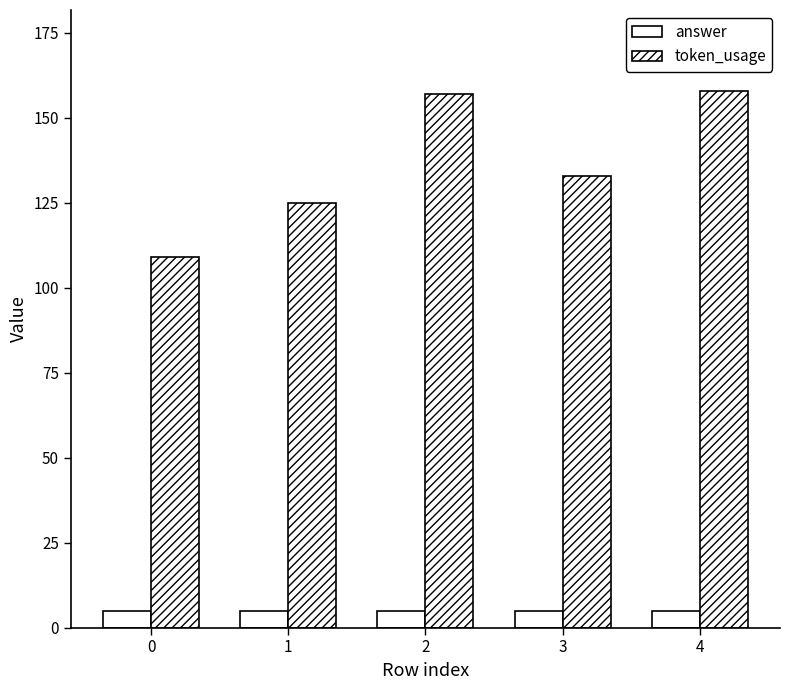

How many categories are shown in the chart?

5